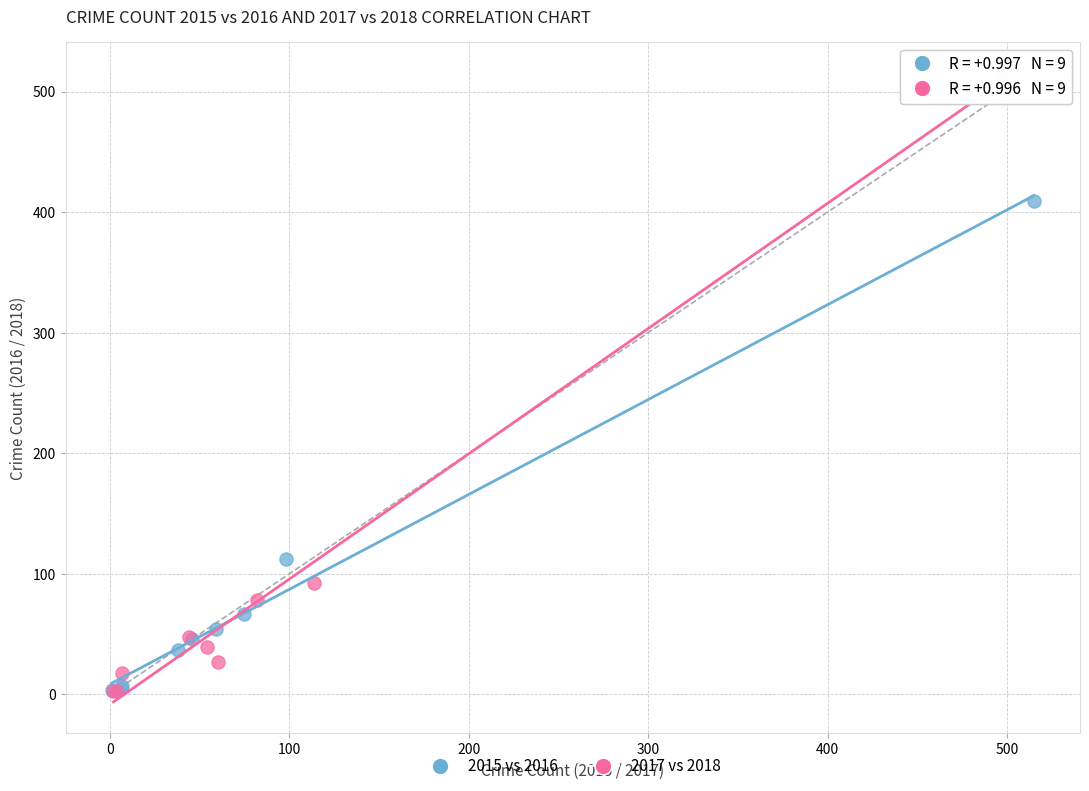

Which series has the widest spread of Y values?

2017 vs 2018